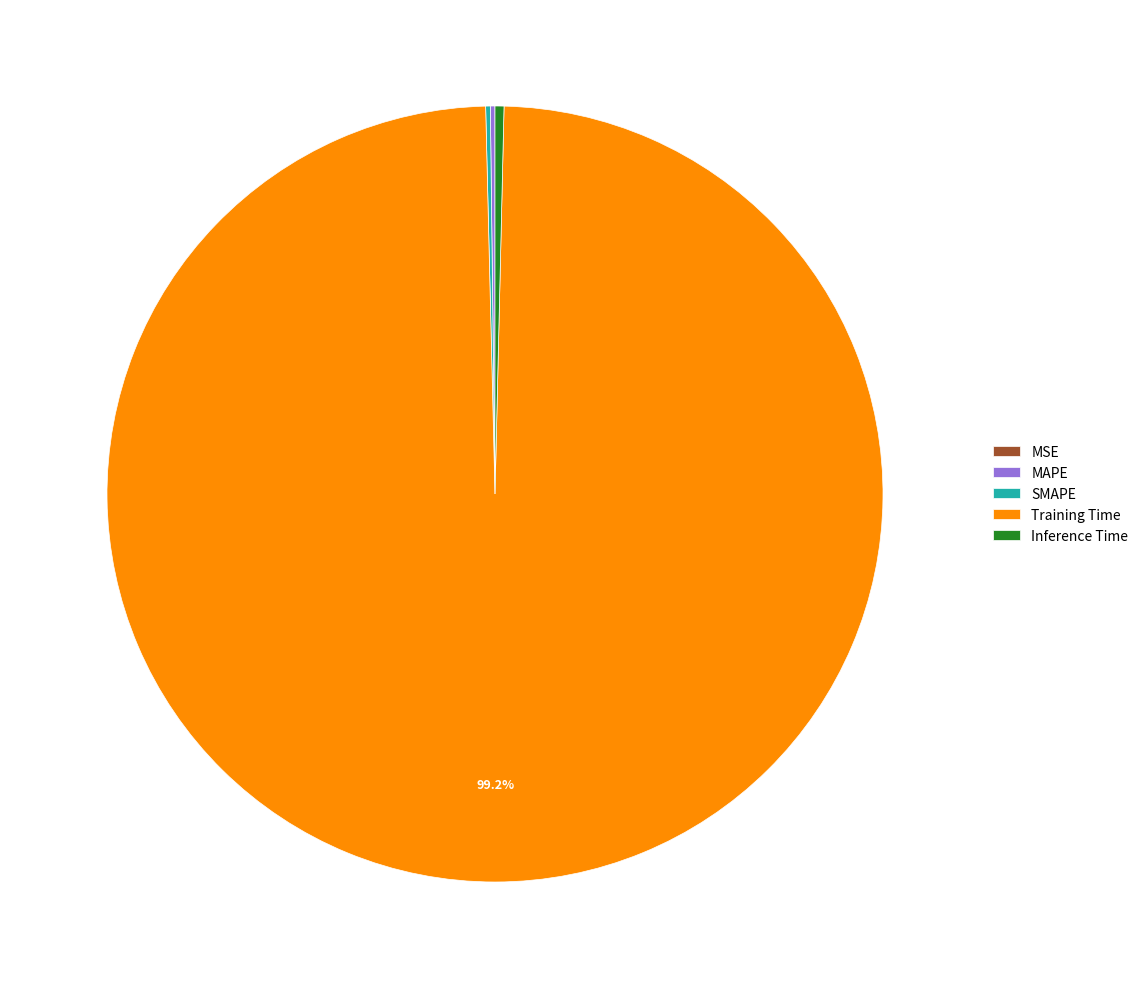

Is Training Time the majority of the pie?

Yes